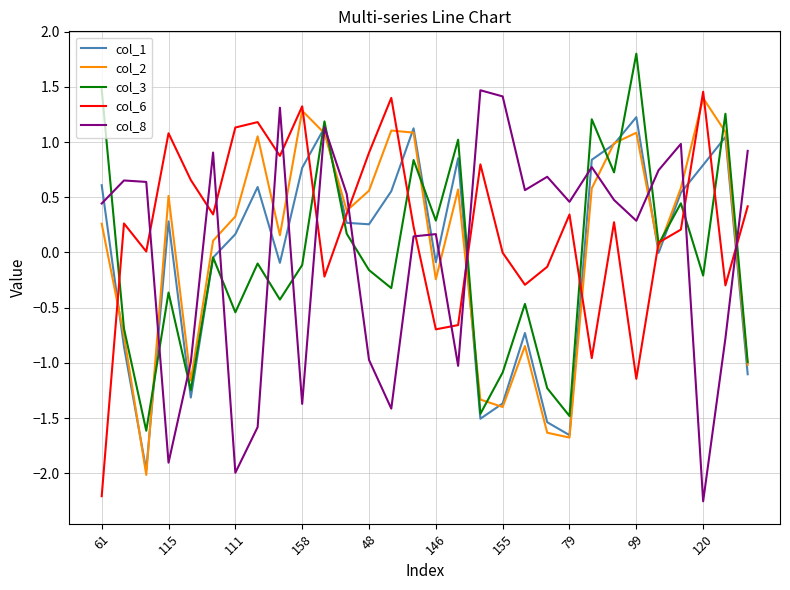

What is the lowest value of the col_1 series?

-2.0